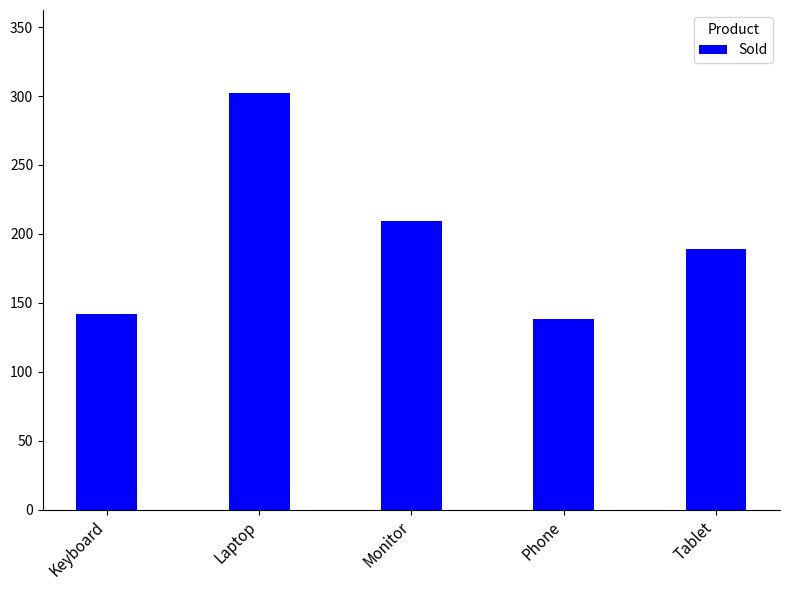

Where does the data first go above 189?

Laptop